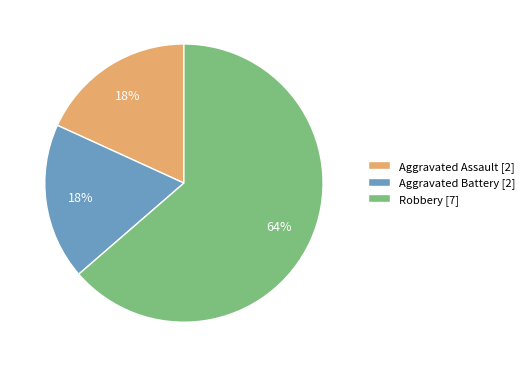

Which slice is the largest?

Robbery